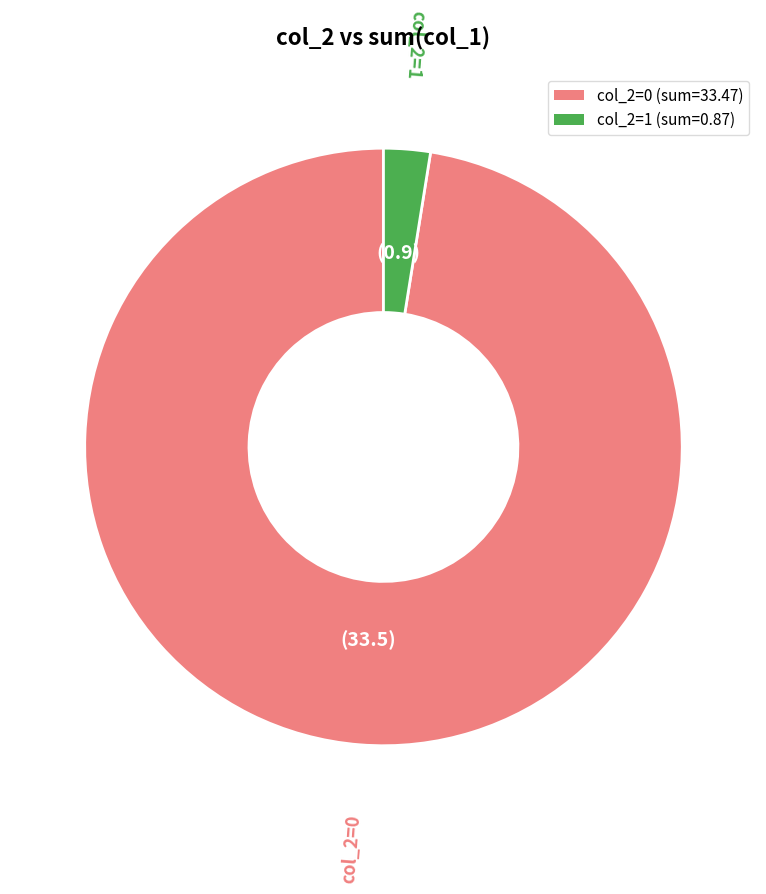

Rank the categories by value from lowest to highest.

col_2=1 (sum=0.87), col_2=0 (sum=33.47)